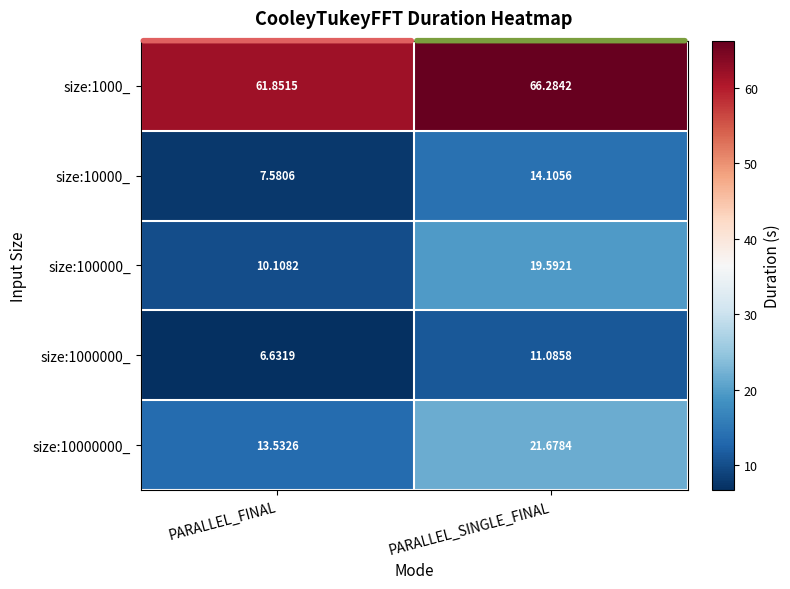

Rank the categories by size:100000_ value from highest to lowest.

PARALLEL_SINGLE_FINAL, PARALLEL_FINAL